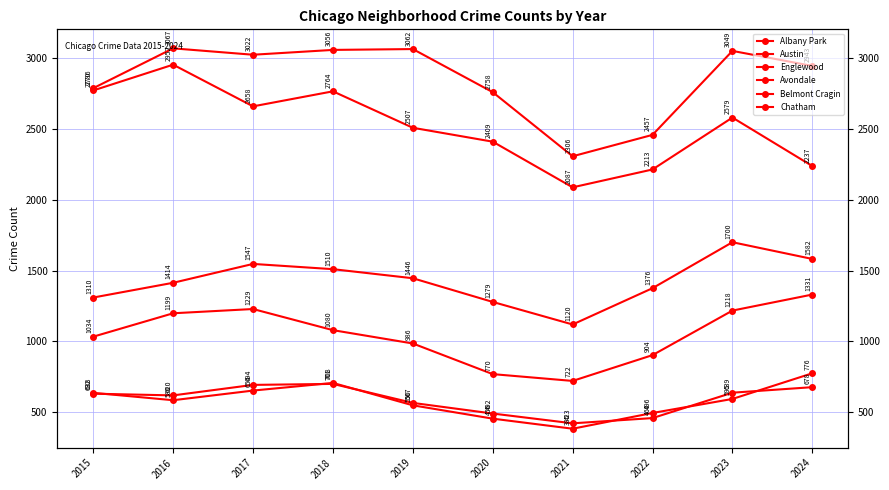

Is it true that Albany Park equals 678 at 2024?

True